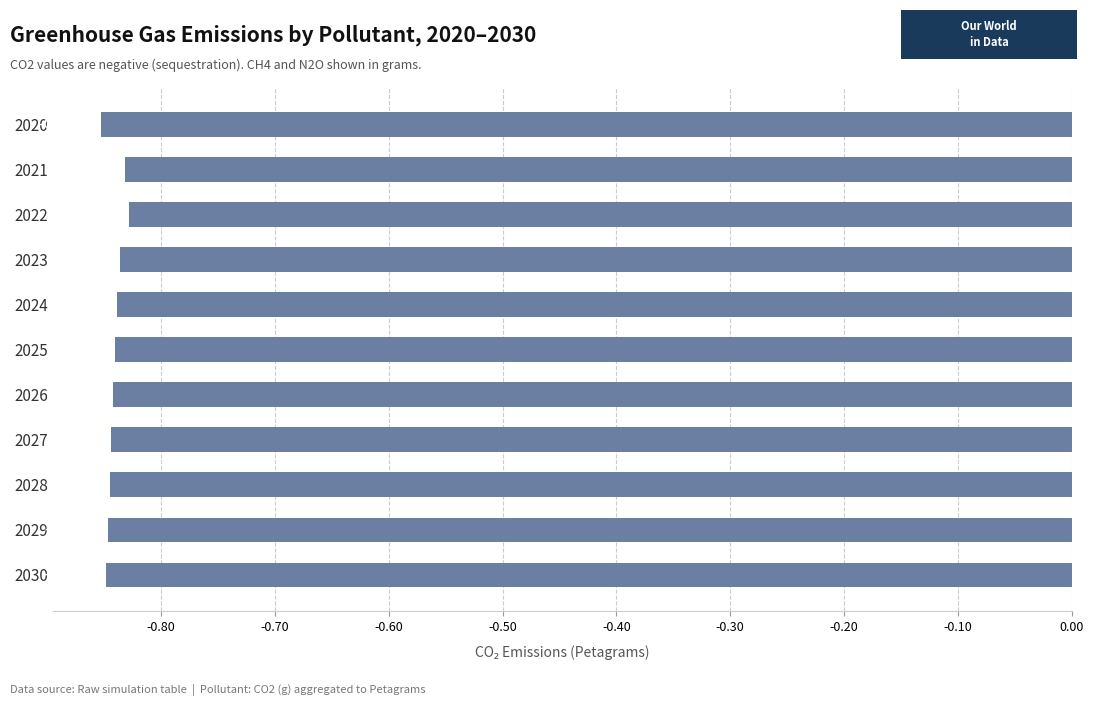

How many series are shown in this chart?

1